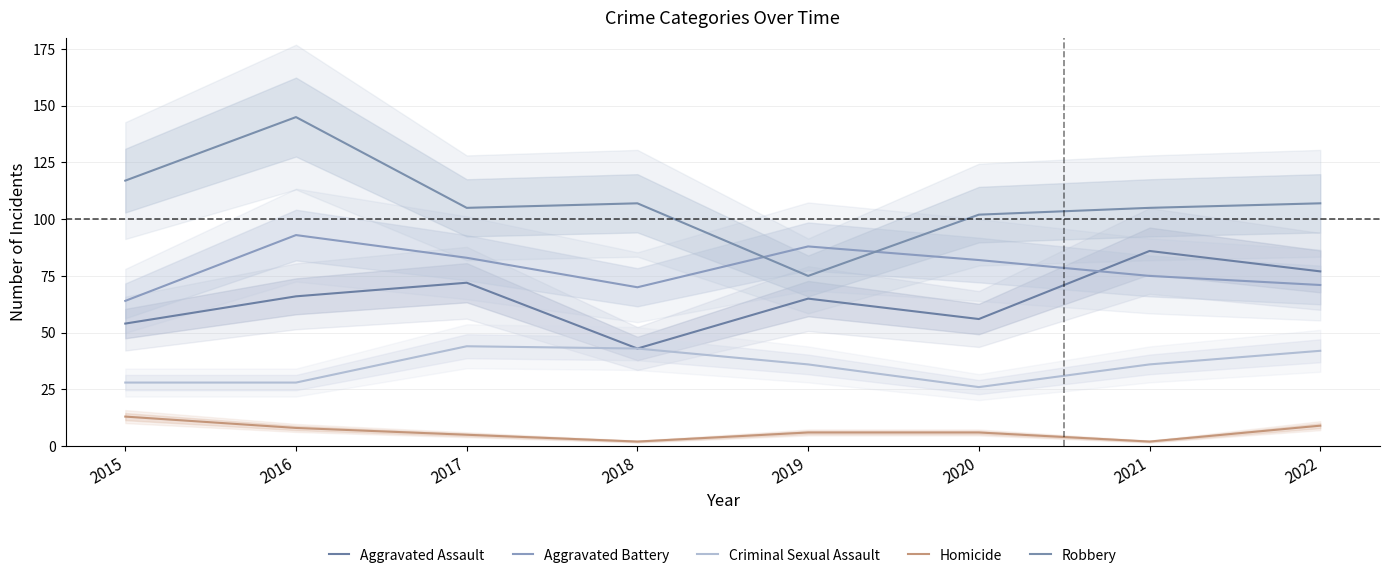

What is the sum of the Homicide values at 2020 and 2017?

11